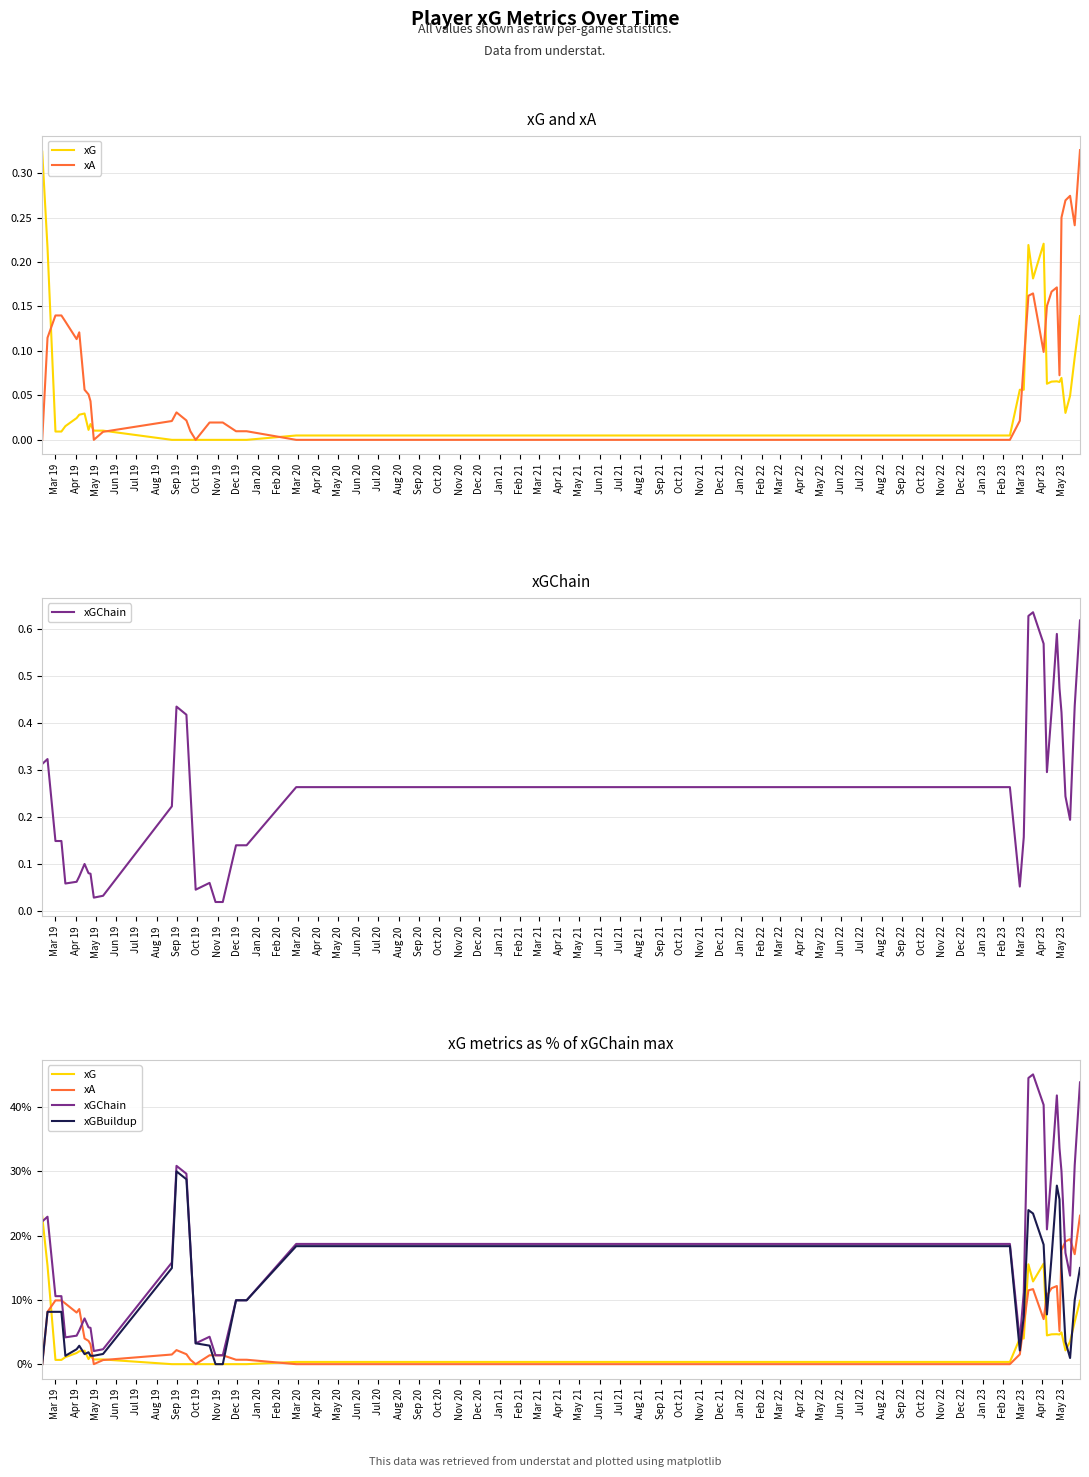

Rank the series by their average value, from lowest to highest.

xG, xA, xGBuildup, xGChain